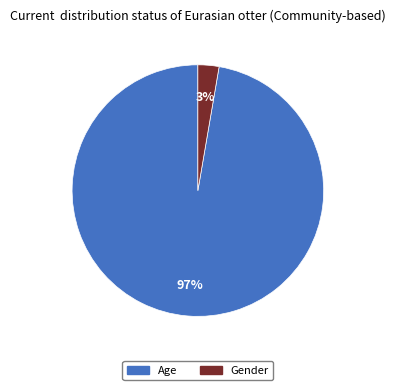

Between Age and Gender, which is larger?

Age